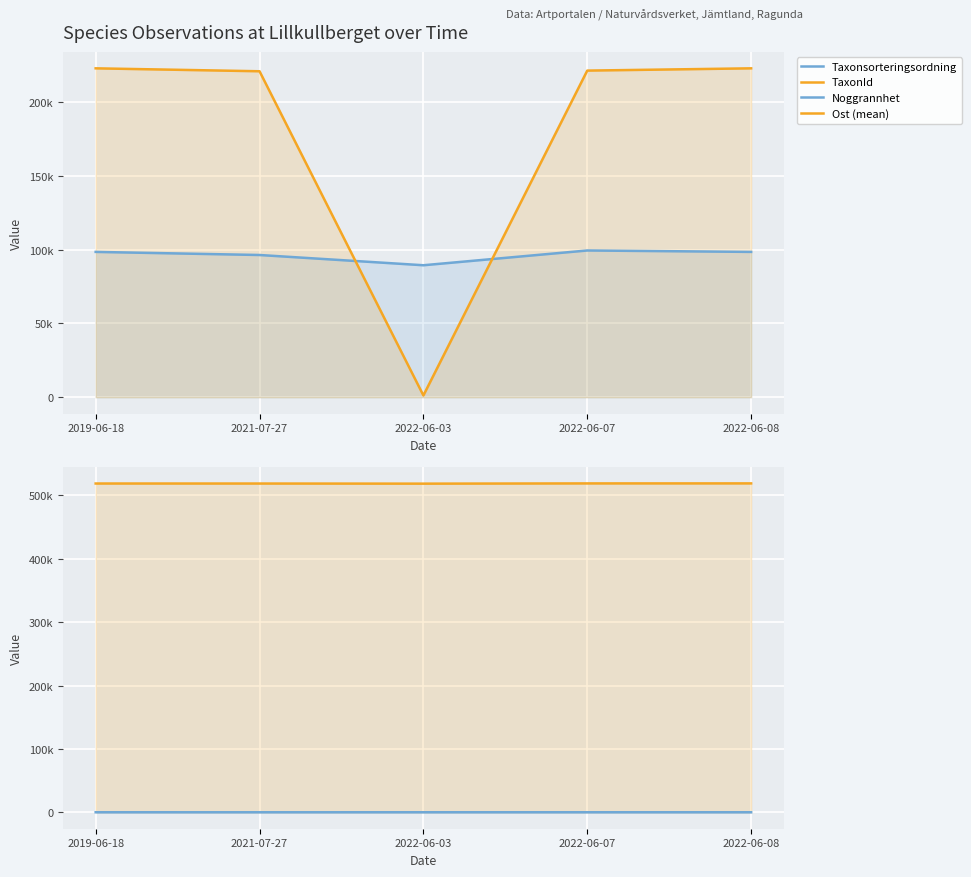

List the labels in order of Ost (mean) value, largest first.

2022-06-08, 2022-06-07, 2019-06-18, 2021-07-27, 2022-06-03